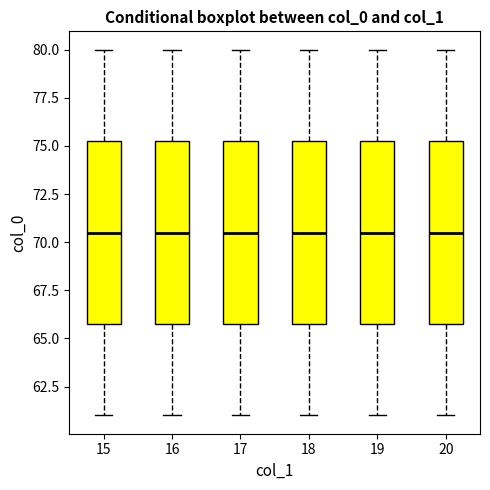

Where does the lower whisker of the box at x = 20 end on the y-axis? The values are not printed on the chart, so give them approximately, as read against the axis.

61.0